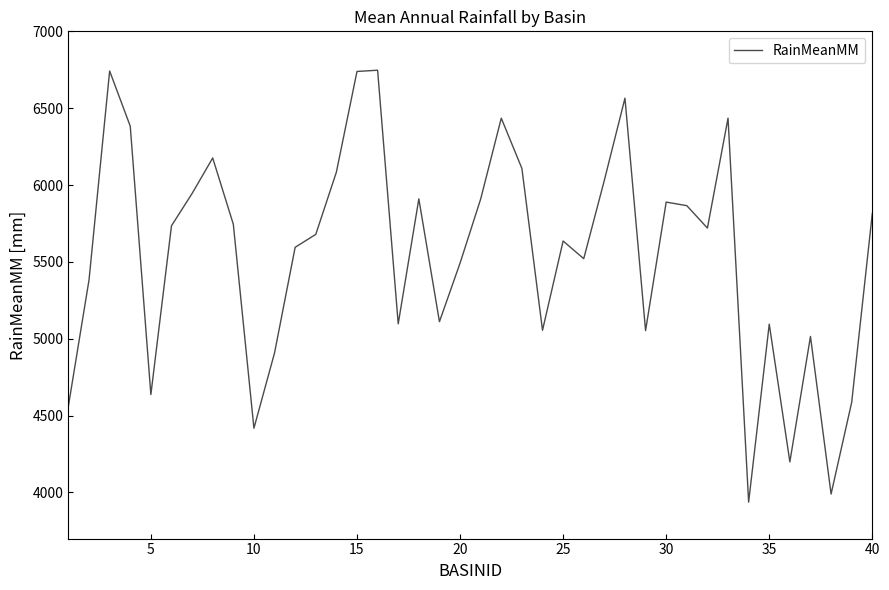

What is the maximum value shown in the chart?

6747